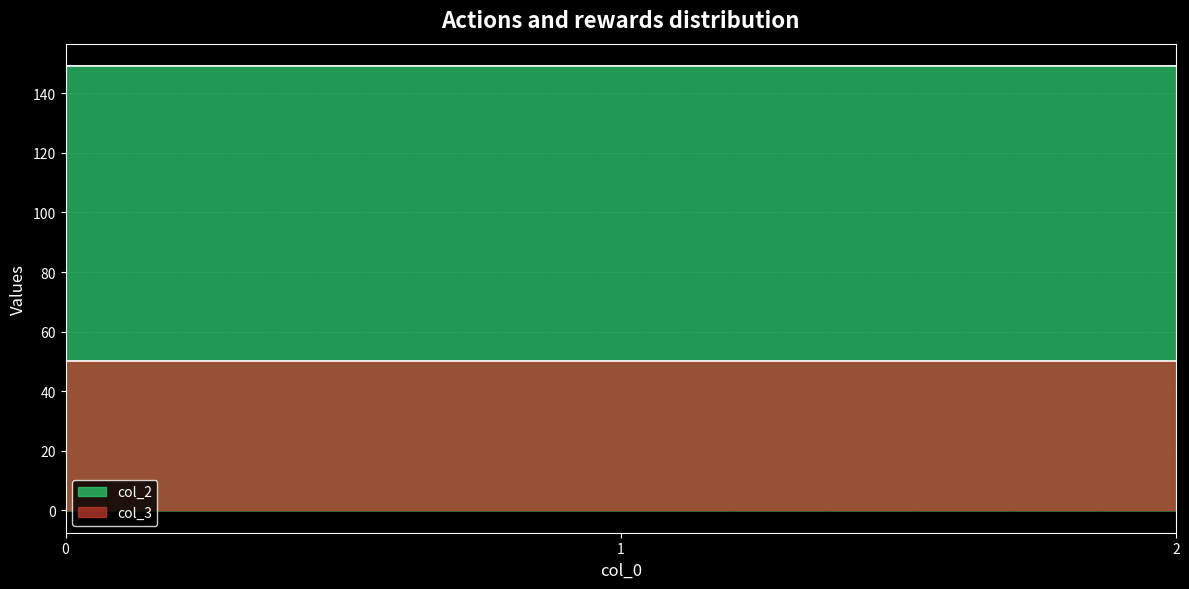

List the series in order of their overall mean, highest first.

col_2, col_3